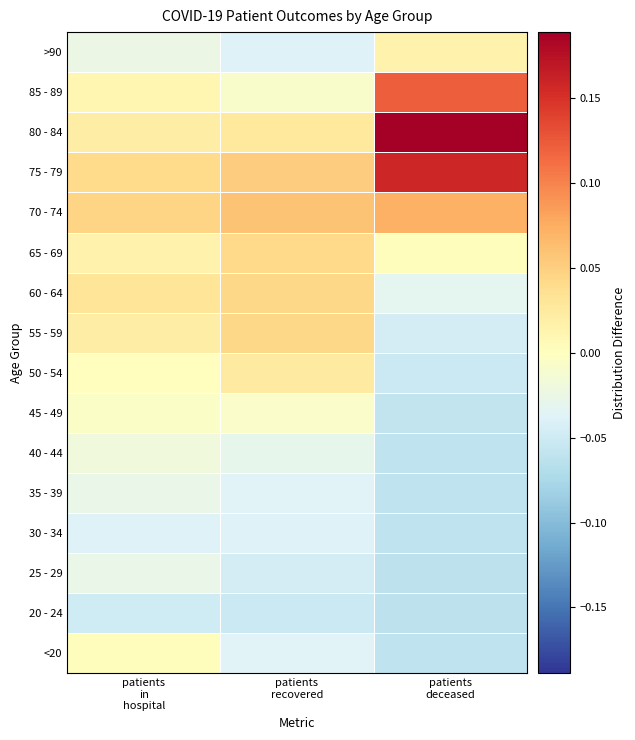

Reading left to right, what are all the values shown in this chart?

<20: patients
in
hospital=0.0	patients
recovered=-0.0	patients
deceased=-0.1
20 - 24: patients
in
hospital=-0.0	patients
recovered=-0.1	patients
deceased=-0.1
25 - 29: patients
in
hospital=-0.0	patients
recovered=-0.0	patients
deceased=-0.1
30 - 34: patients
in
hospital=-0.0	patients
recovered=-0.0	patients
deceased=-0.1
35 - 39: patients
in
hospital=-0.0	patients
recovered=-0.0	patients
deceased=-0.1
40 - 44: patients
in
hospital=-0.0	patients
recovered=-0.0	patients
deceased=-0.1
45 - 49: patients
in
hospital=-0.0	patients
recovered=-0.0	patients
deceased=-0.1
50 - 54: patients
in
hospital=0.0	patients
recovered=0.0	patients
deceased=-0.1
55 - 59: patients
in
hospital=0.0	patients
recovered=0.0	patients
deceased=-0.0
60 - 64: patients
in
hospital=0.0	patients
recovered=0.0	patients
deceased=-0.0
65 - 69: patients
in
hospital=0.0	patients
recovered=0.0	patients
deceased=0.0
70 - 74: patients
in
hospital=0.0	patients
recovered=0.1	patients
deceased=0.1
75 - 79: patients
in
hospital=0.0	patients
recovered=0.1	patients
deceased=0.2
80 - 84: patients
in
hospital=0.0	patients
recovered=0.0	patients
deceased=0.2
85 - 89: patients
in
hospital=0.0	patients
recovered=-0.0	patients
deceased=0.1
>90: patients
in
hospital=-0.0	patients
recovered=-0.0	patients
deceased=0.0